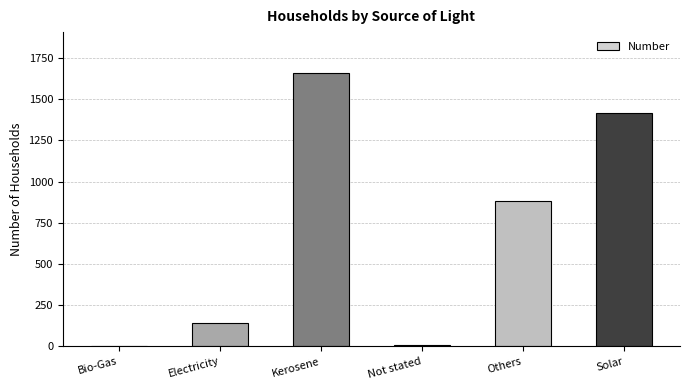

Which has a higher value, Kerosene or Electricity?

Kerosene